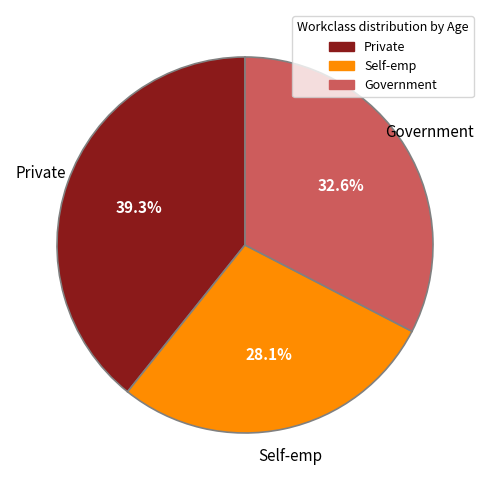

Count the number of slices in the pie.

3